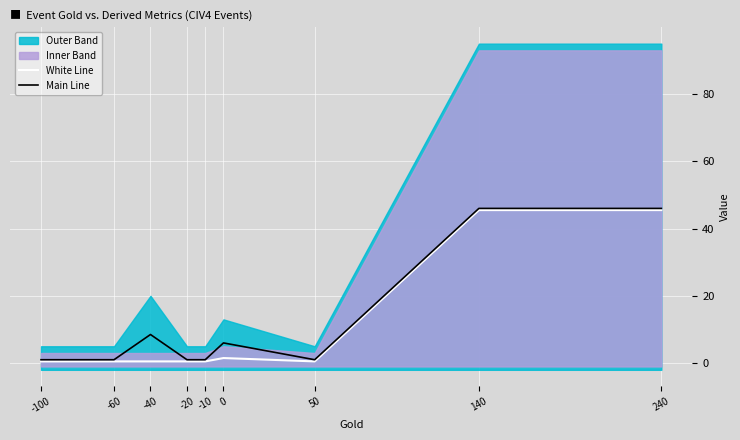

At which label is Main Line closest to 23?

-40